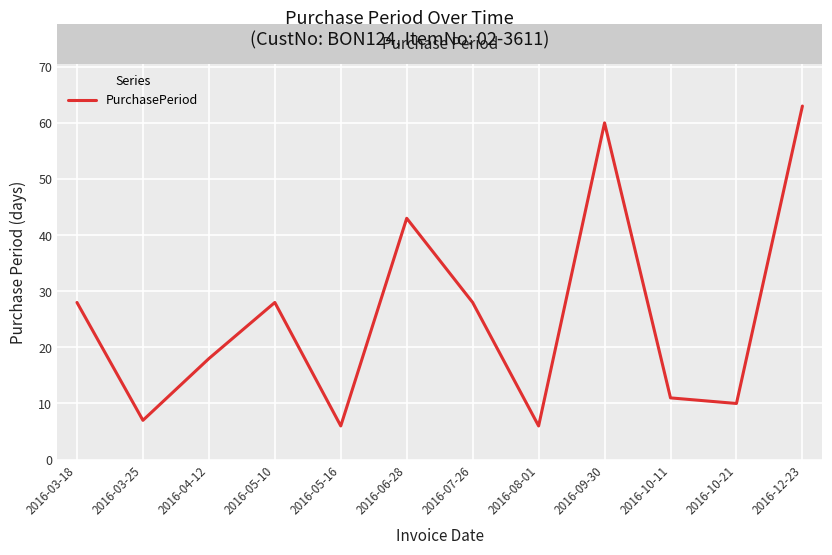

The chart shows a value of 18 at 2016-04-12. True or false?

True